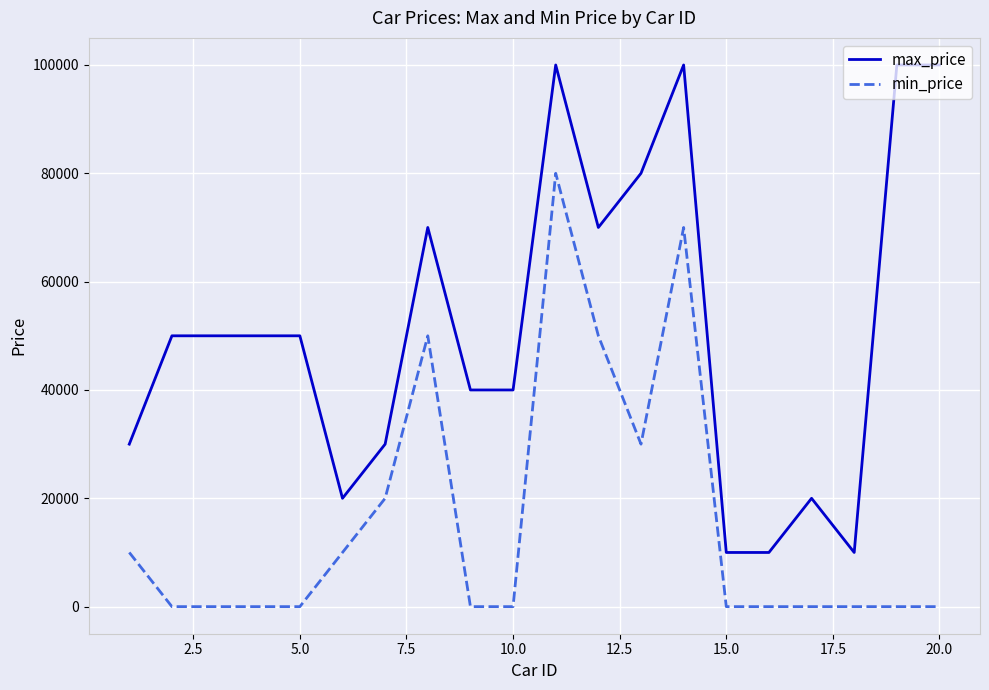

Which series has the largest range (max minus min)?

max_price